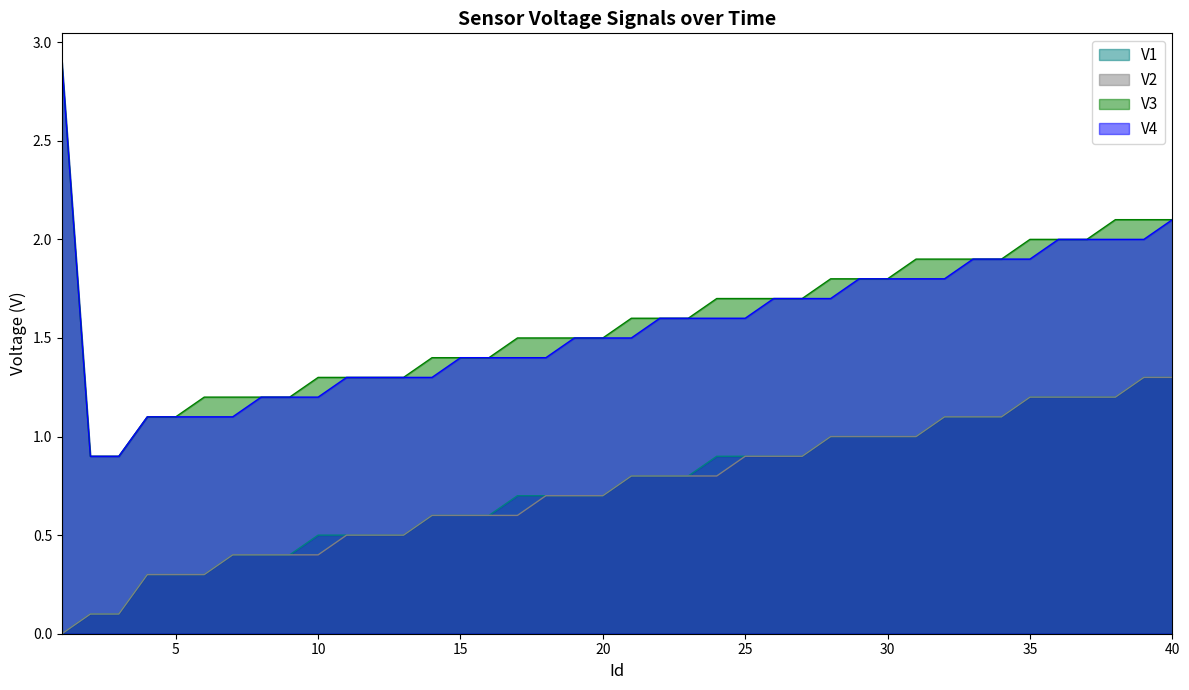

Reading right to left, list all the values displayed in this chart.

V1: 1.3	1.3	1.2	1.2	1.2	1.2	1.1	1.1	1.1	1.0	1.0	1.0	1.0	0.9	0.9	0.9	0.9	0.8	0.8	0.8	0.7	0.7	0.7	0.7	0.6	0.6	0.6	0.5	0.5	0.5	0.5	0.4	0.4	0.4	0.3	0.3	0.3	0.1	0.1	0.0
V2: 1.3	1.3	1.2	1.2	1.2	1.2	1.1	1.1	1.1	1.0	1.0	1.0	1.0	0.9	0.9	0.9	0.8	0.8	0.8	0.8	0.7	0.7	0.7	0.6	0.6	0.6	0.6	0.5	0.5	0.5	0.4	0.4	0.4	0.4	0.3	0.3	0.3	0.1	0.1	0.0
V3: 2.1	2.1	2.1	2.0	2.0	2.0	1.9	1.9	1.9	1.9	1.8	1.8	1.8	1.7	1.7	1.7	1.7	1.6	1.6	1.6	1.5	1.5	1.5	1.5	1.4	1.4	1.4	1.3	1.3	1.3	1.3	1.2	1.2	1.2	1.2	1.1	1.1	0.9	0.9	2.9
V4: 2.1	2.0	2.0	2.0	2.0	1.9	1.9	1.9	1.8	1.8	1.8	1.8	1.7	1.7	1.7	1.6	1.6	1.6	1.6	1.5	1.5	1.5	1.4	1.4	1.4	1.4	1.3	1.3	1.3	1.3	1.2	1.2	1.2	1.1	1.1	1.1	1.1	0.9	0.9	2.9